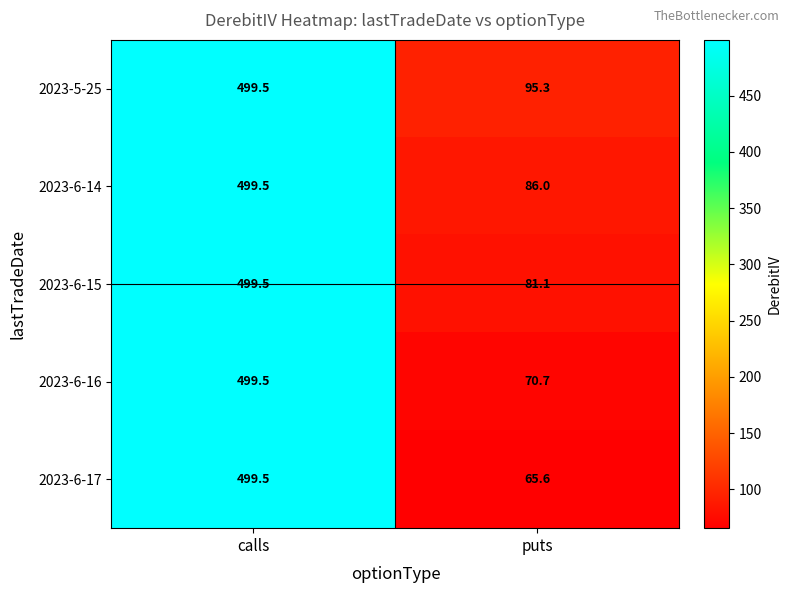

At which category does the chart reach its peak across all series?

calls